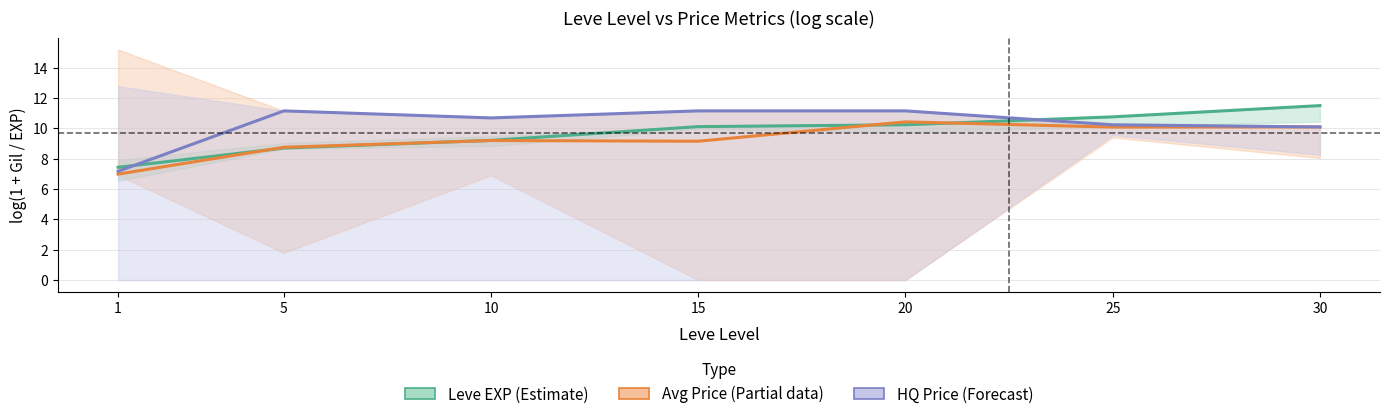

What is the value of the Avg Price (Partial data) point at the 6th from the left?

10.1